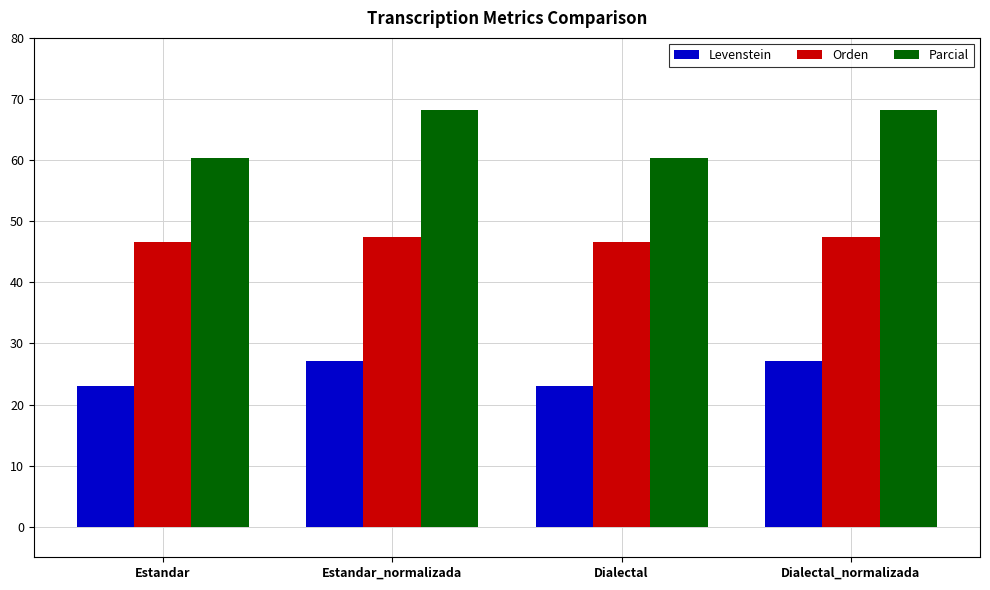

Rank the series by their average value, from highest to lowest.

Parcial, Orden, Levenstein